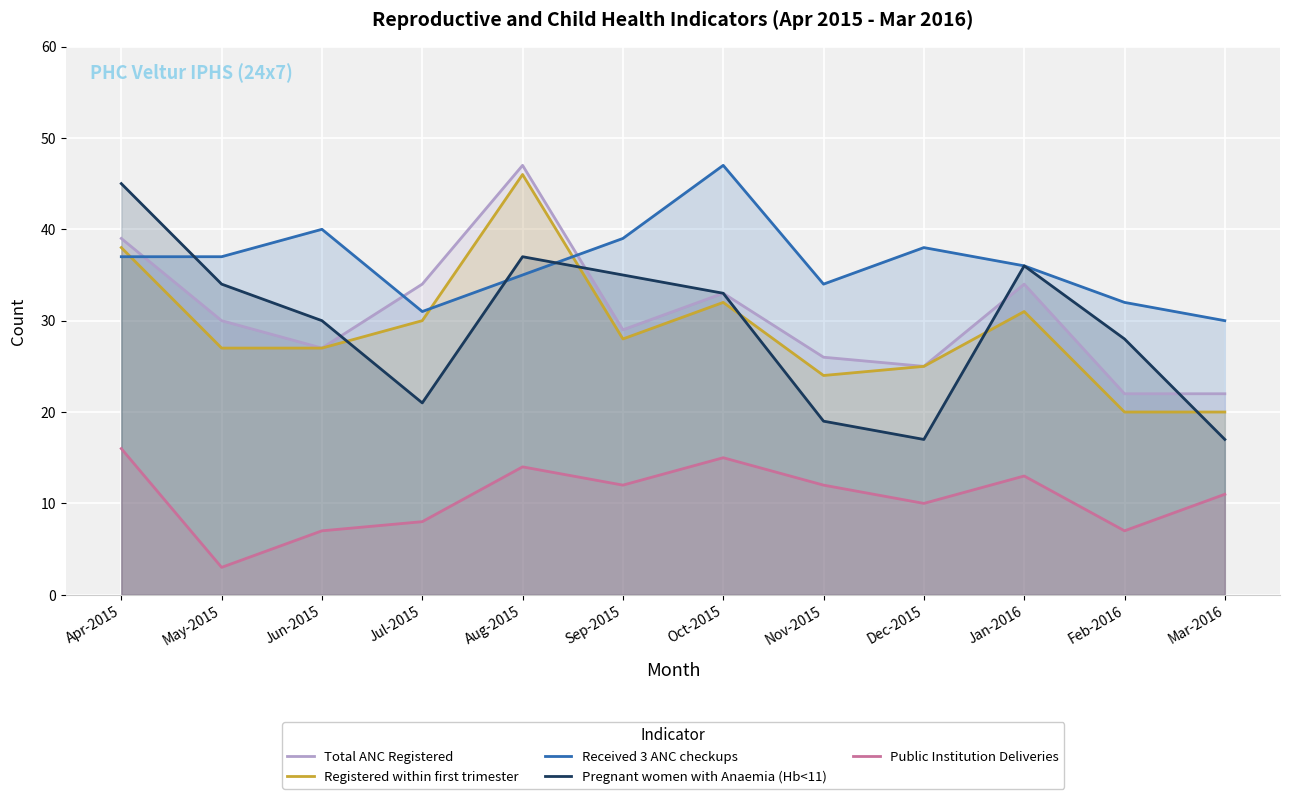

Count the number of data series in this chart.

5